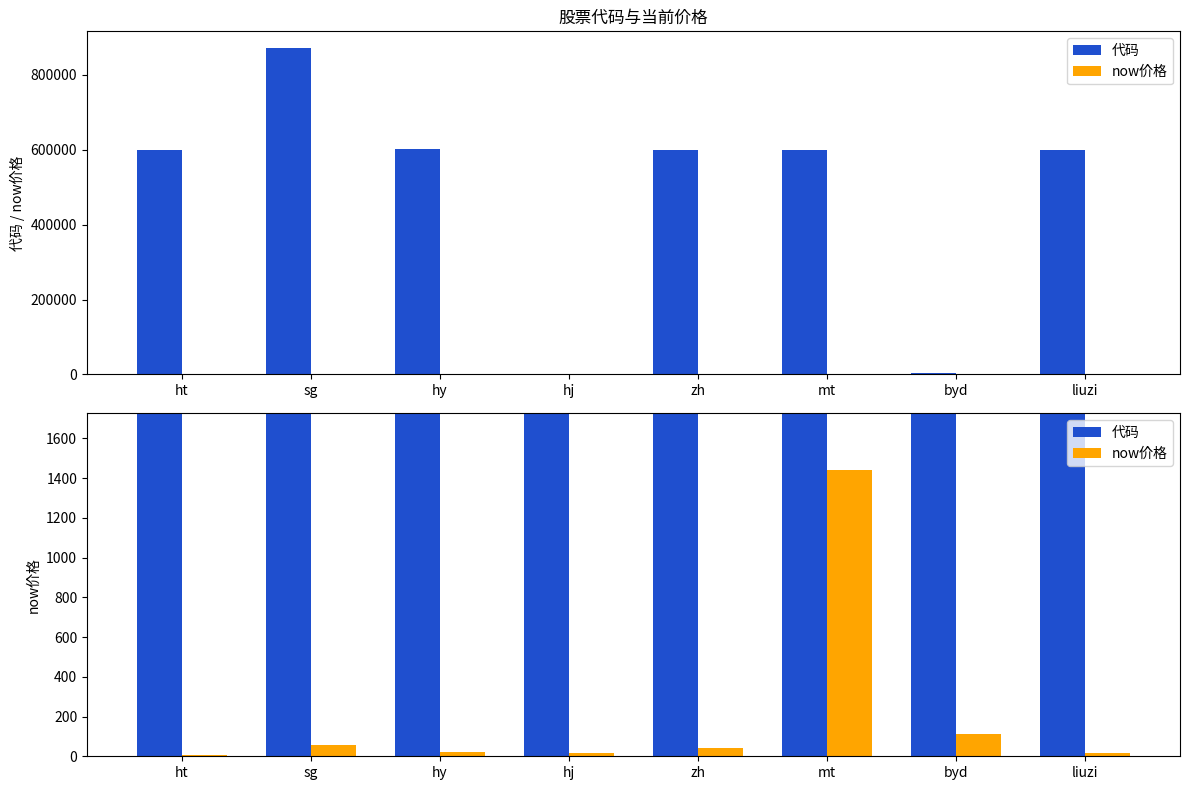

Is it true that 代码 equals 601020.0 at hy?

True